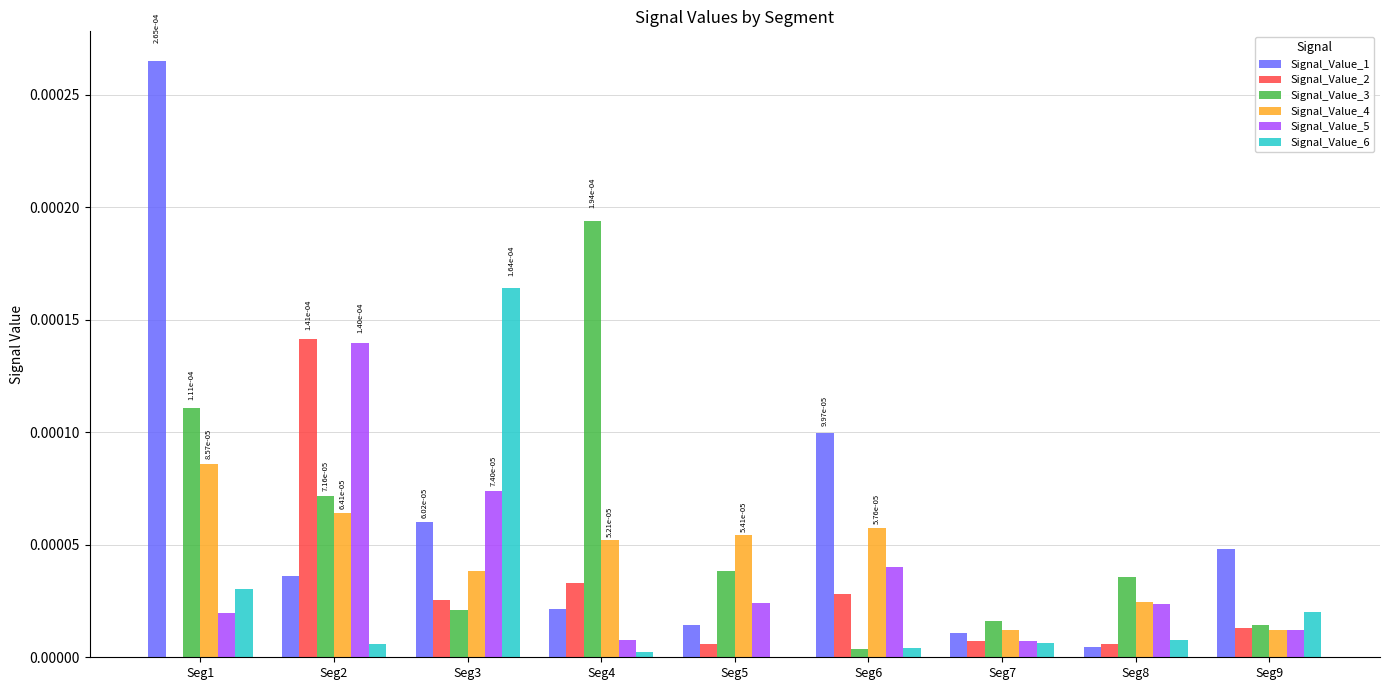

Which category has the highest value in the Signal_Value_2 series?

Seg2